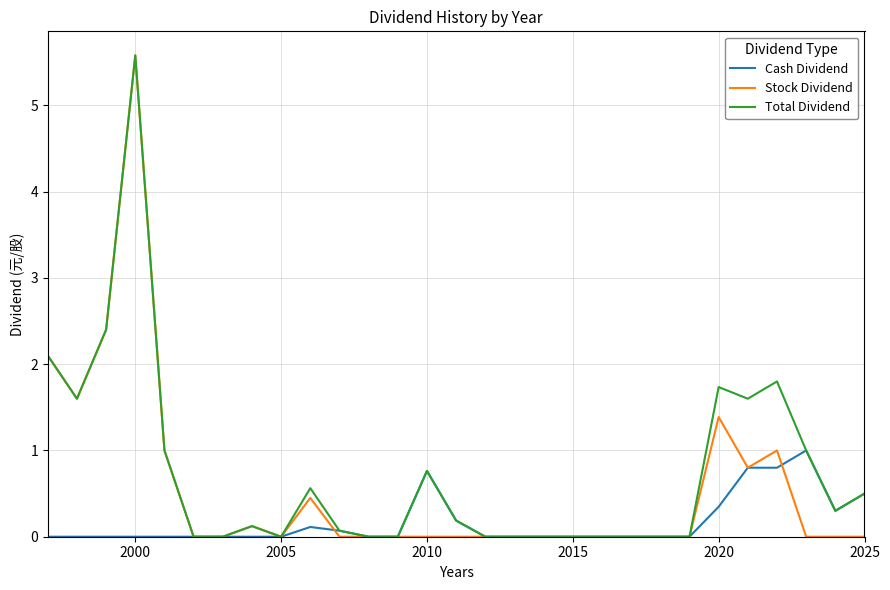

What is the highest value of the Total Dividend series?

5.6